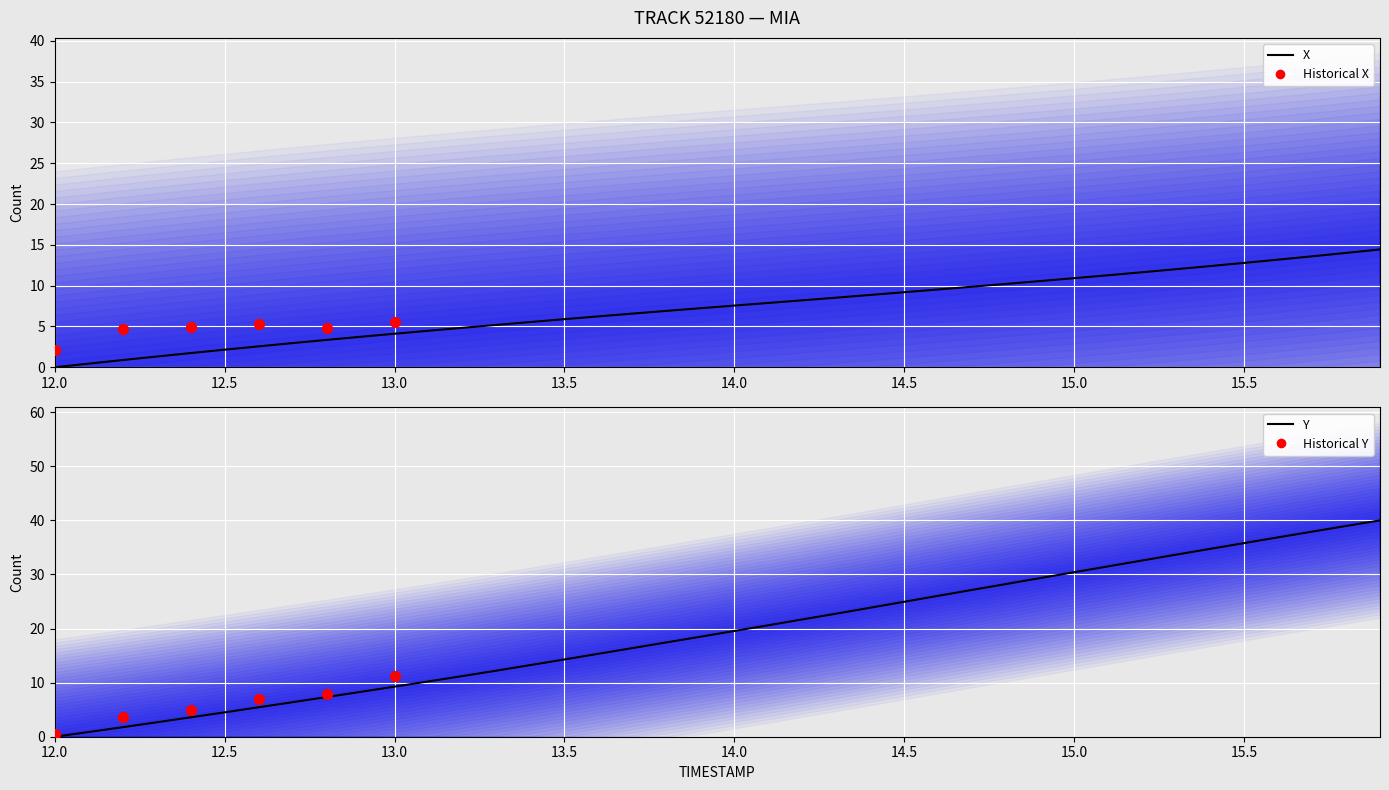

What are all the series names shown in the legend?

X, Y